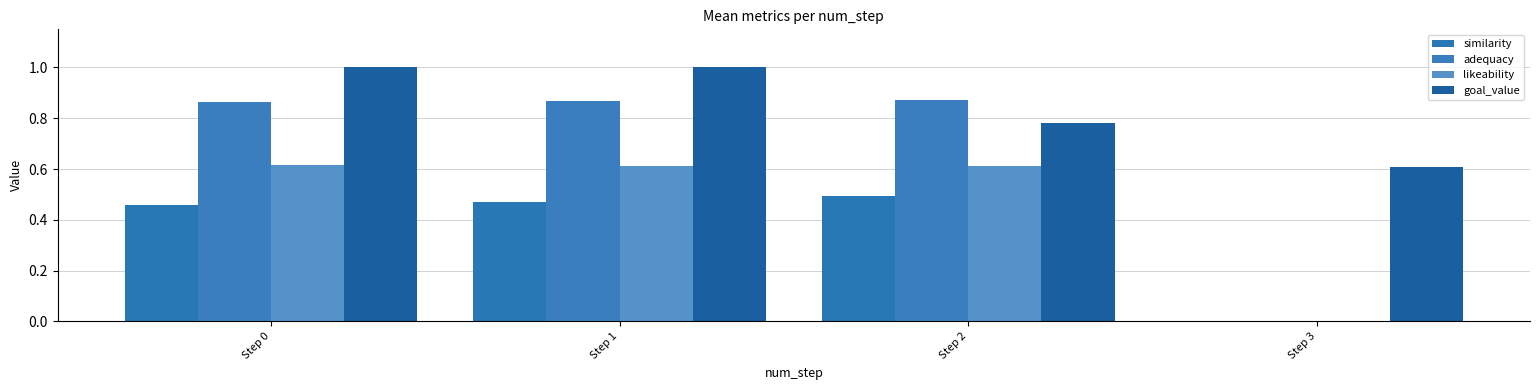

The adequacy series shows 1.3 at Step 1. True or false?

False